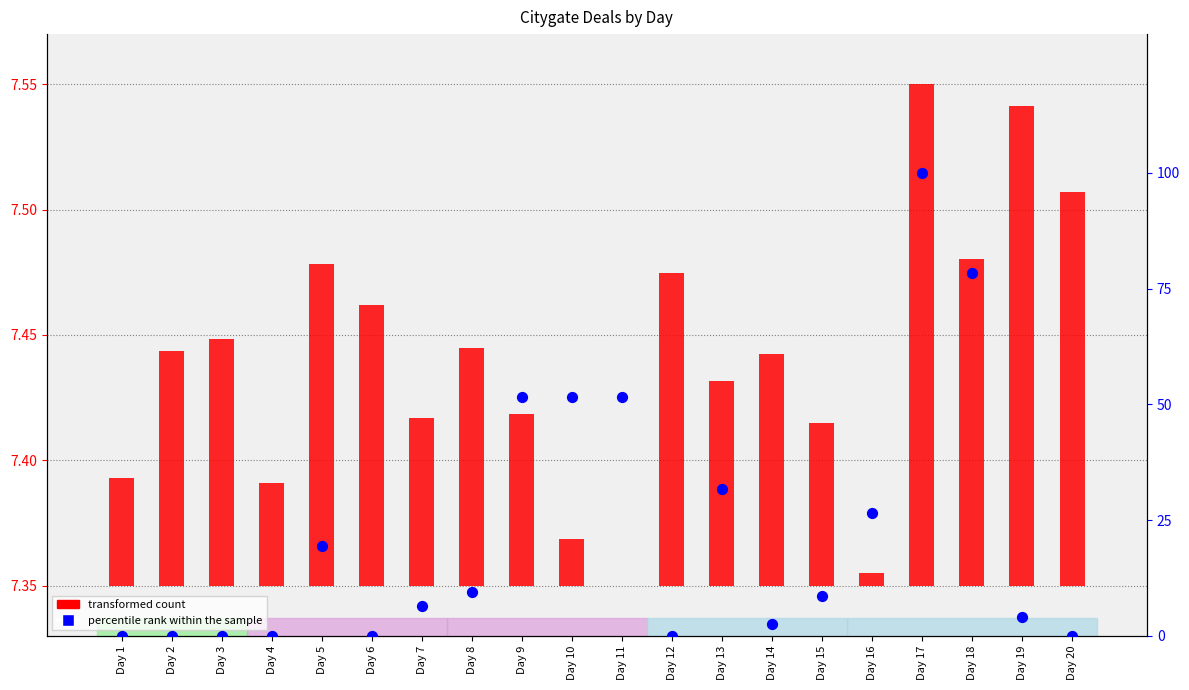

Is the value of transformed count at Day 16 greater than the value of percentile rank within the sample at Day 10?

No